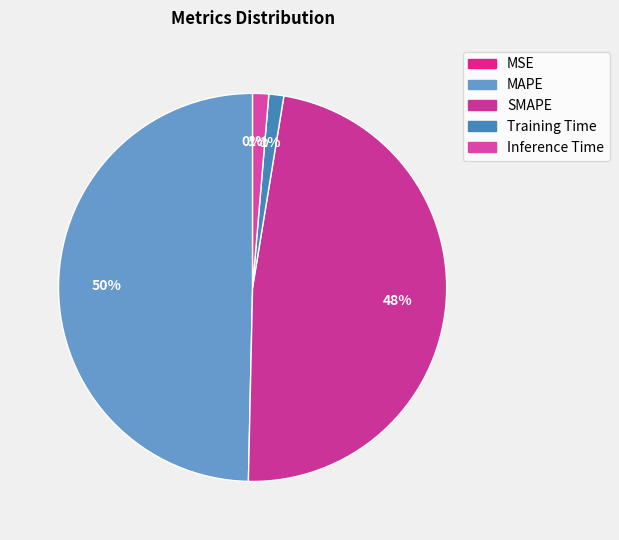

Which category has the smallest portion of the pie?

MSE